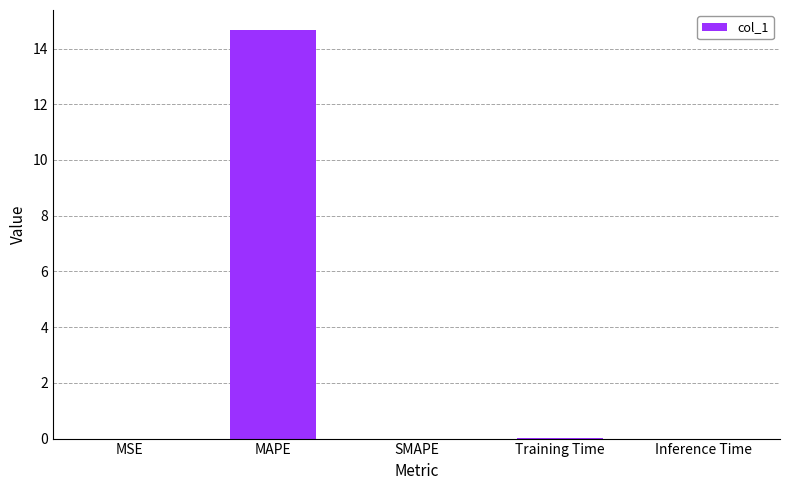

The chart shows a value of 14.7 at MAPE. True or false?

True